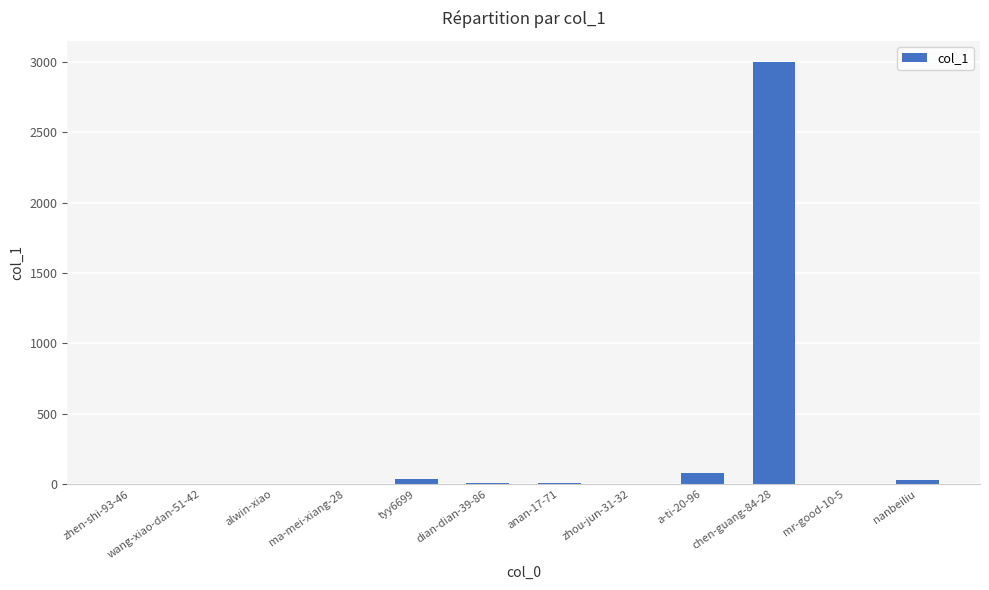

What is the sum of all values?

3170